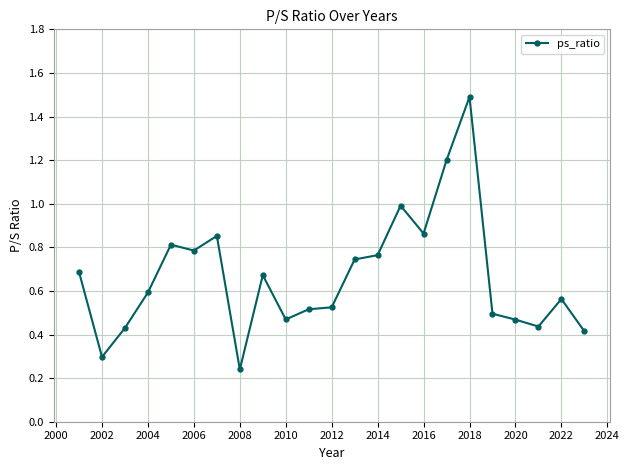

What is the sum of all values?

15.3